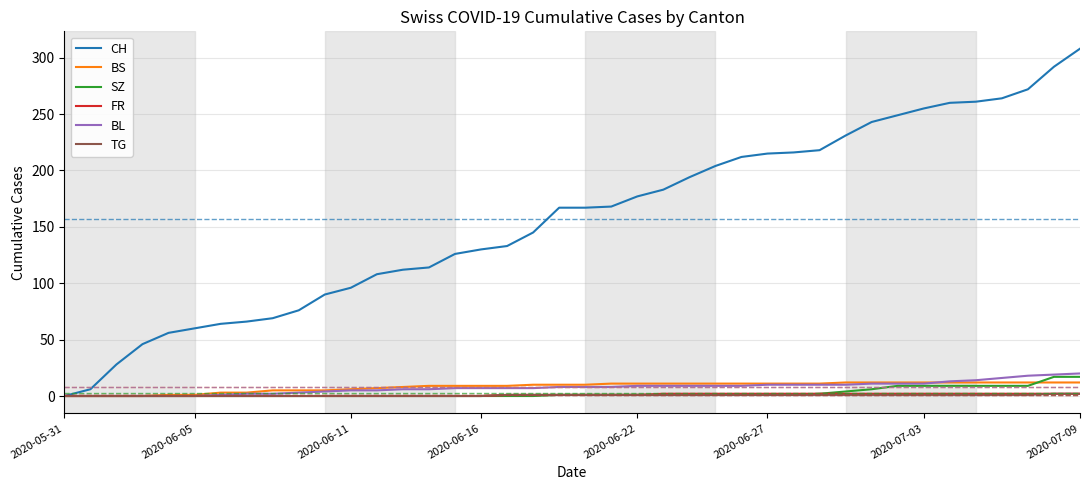

What is the maximum value shown in the chart?

308